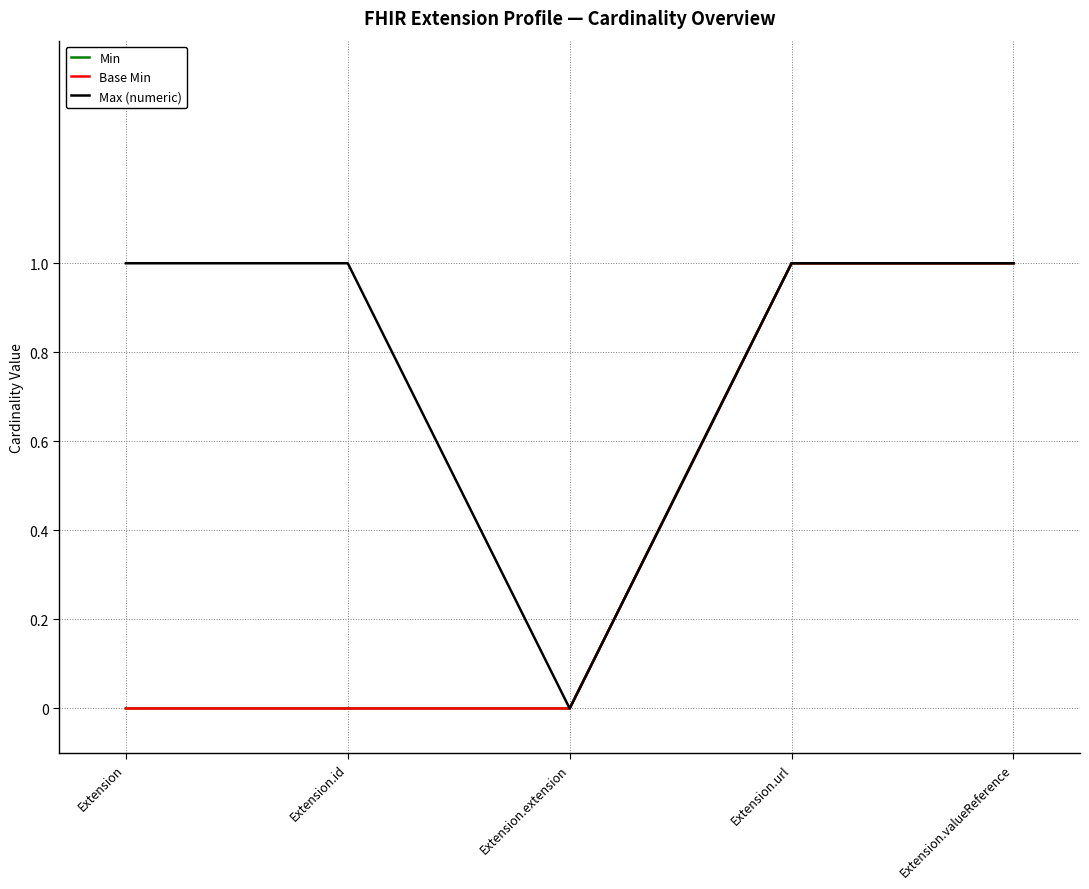

Is this an area chart (filled region under the line)?

No